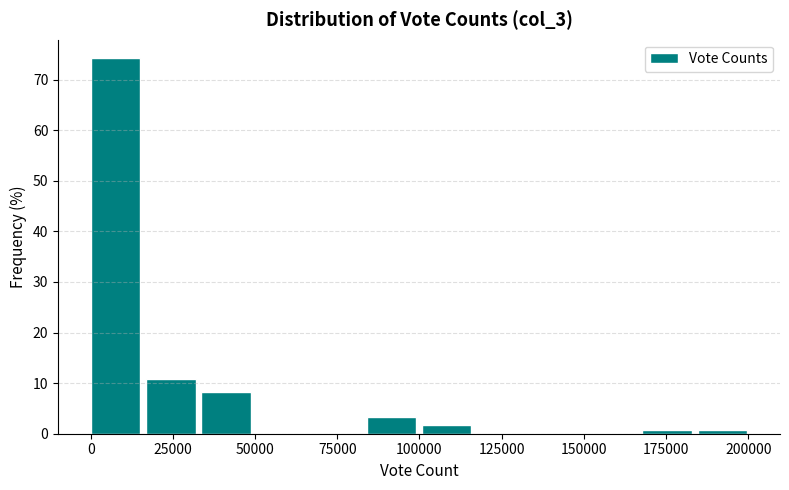

Around what value on the x-axis is the tallest bar? Give the approximate position of its centre, as read against the axis.

10000